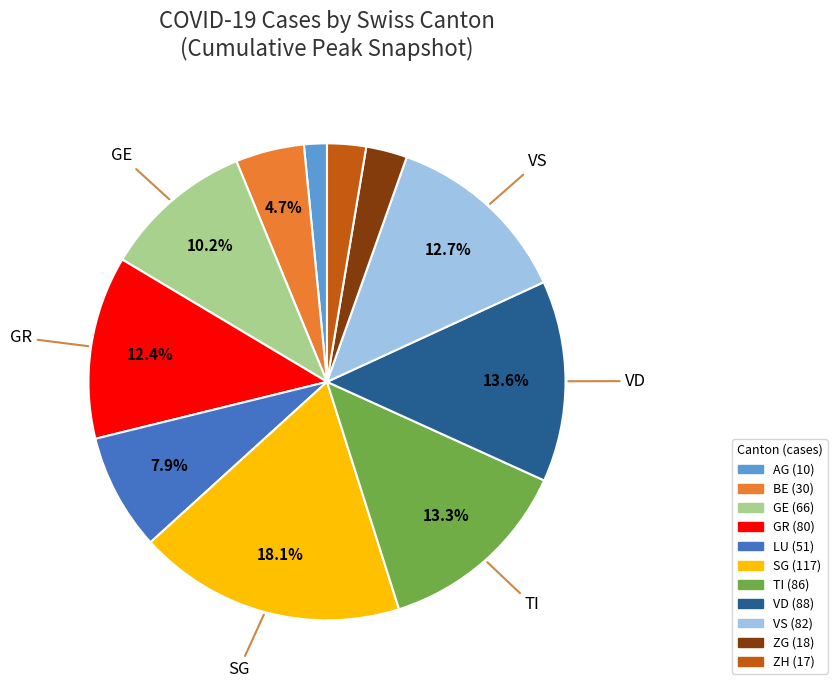

Does ZH represent more than half of the total?

No